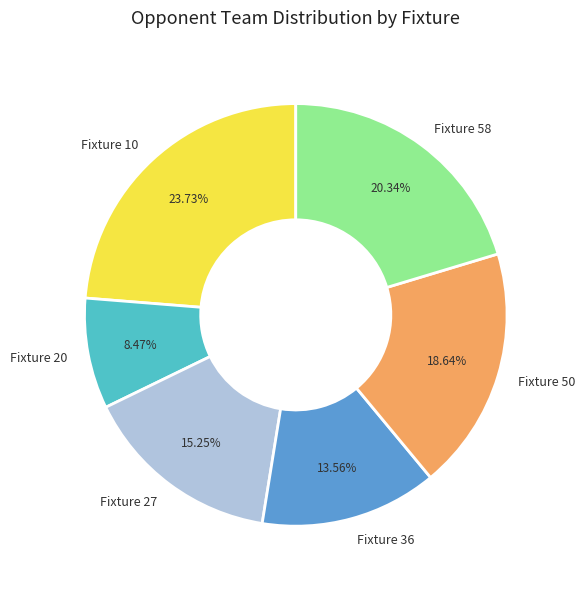

Which has a higher value, Fixture 50 or Fixture 58?

Fixture 58